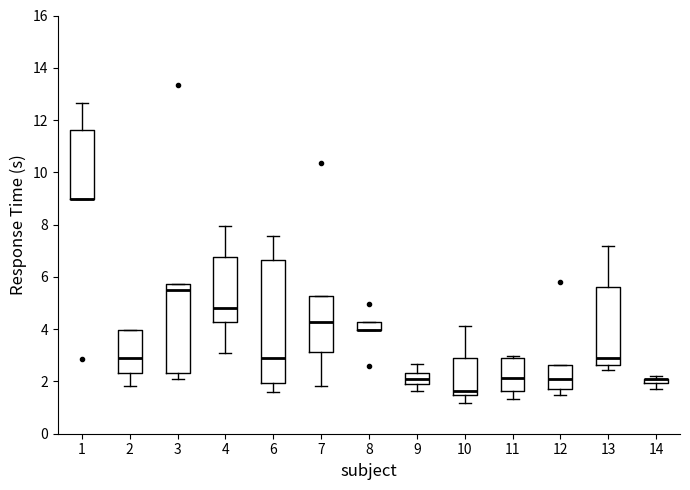

Which box is the tallest, from its lower edge to its upper edge?

6